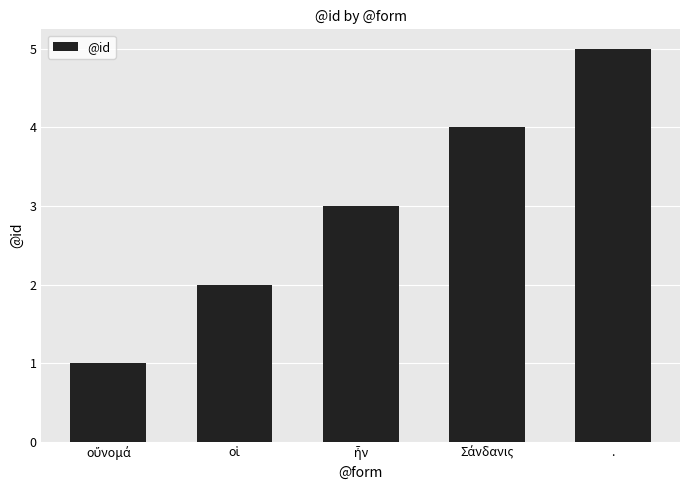

What is the maximum value shown in the chart?

5